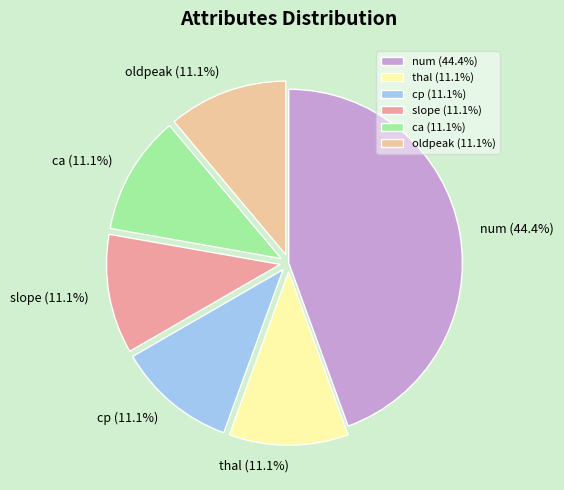

What is the largest slice in the pie chart?

num